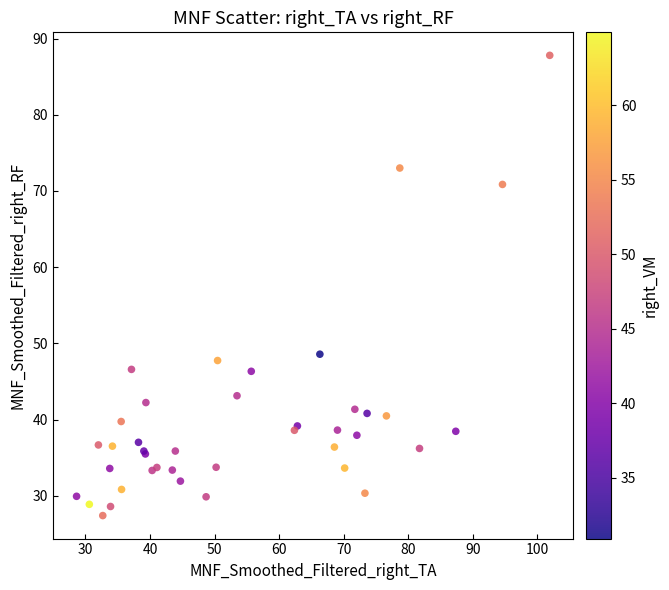

What Y value in the scatter plot is closest to 57?

48.6